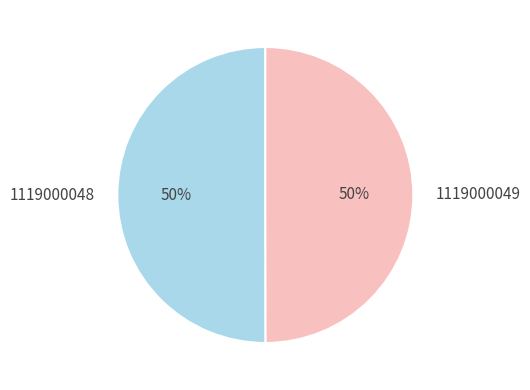

To the nearest percent, what is the combined percentage of 1119000049 and 1119000048?

100%